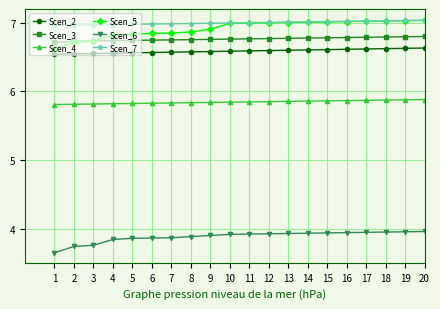

The value of Scen_4 at 4 is 9.7. True or false?

False